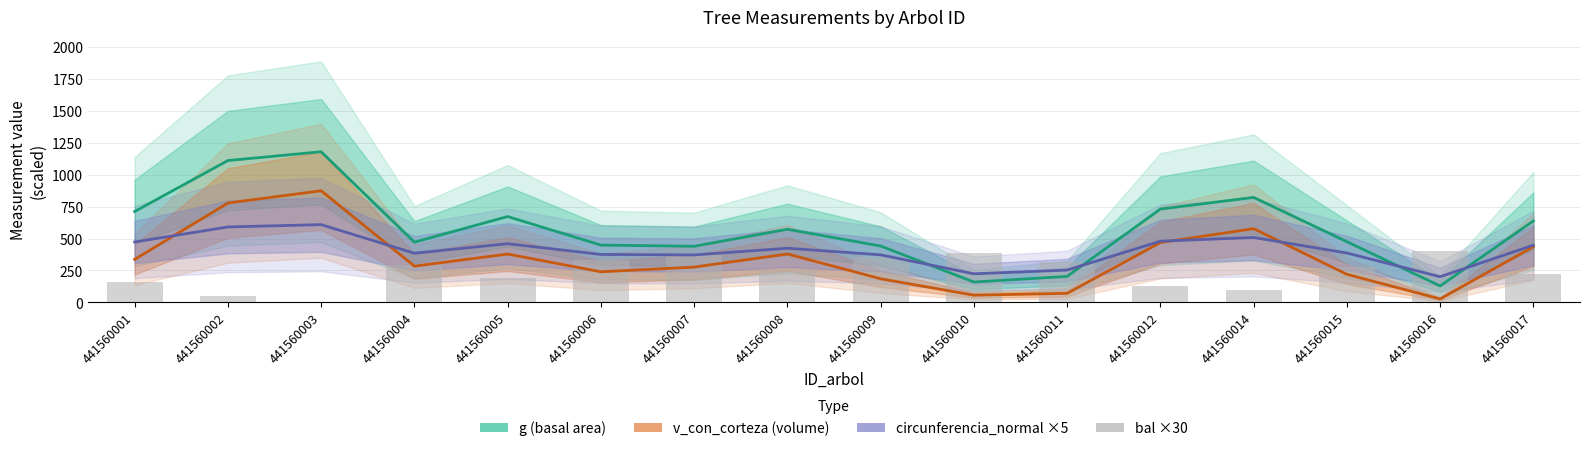

At how many categories does at least one series exceed 968?

2